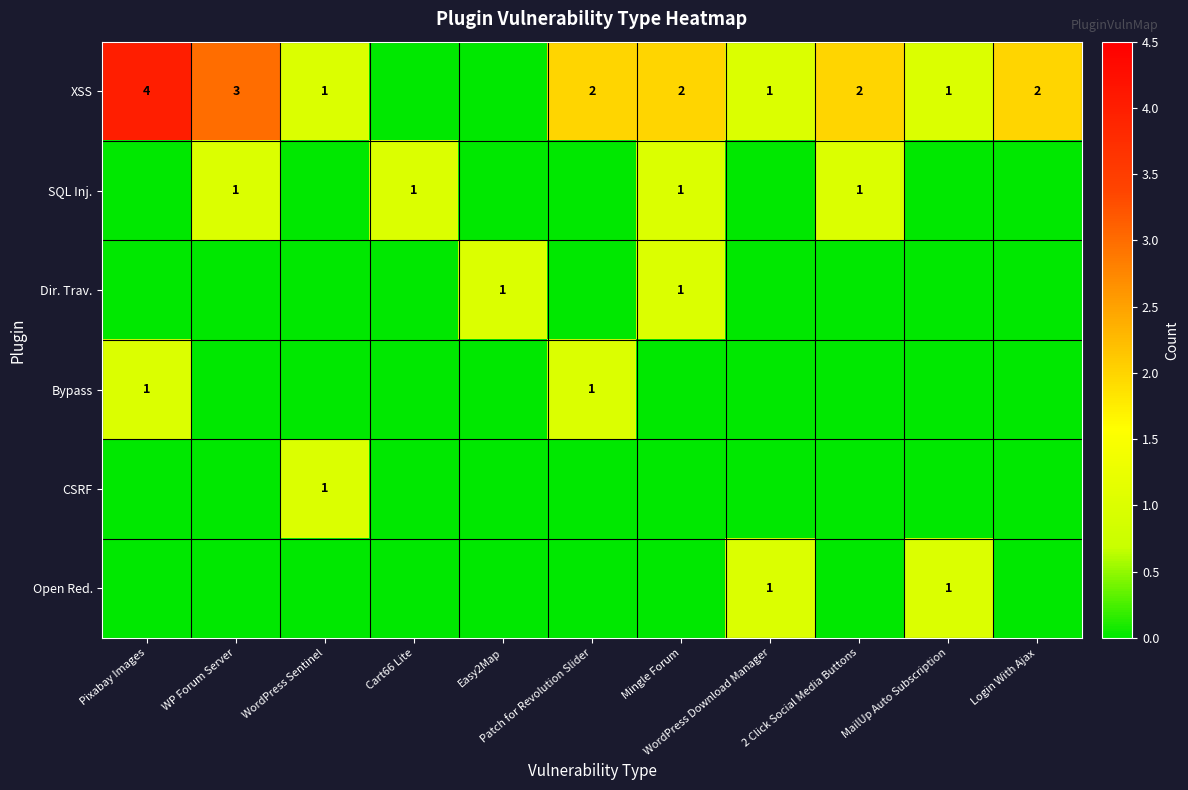

What is the spread (max minus min) of values at Patch for Revolution Slider?

2